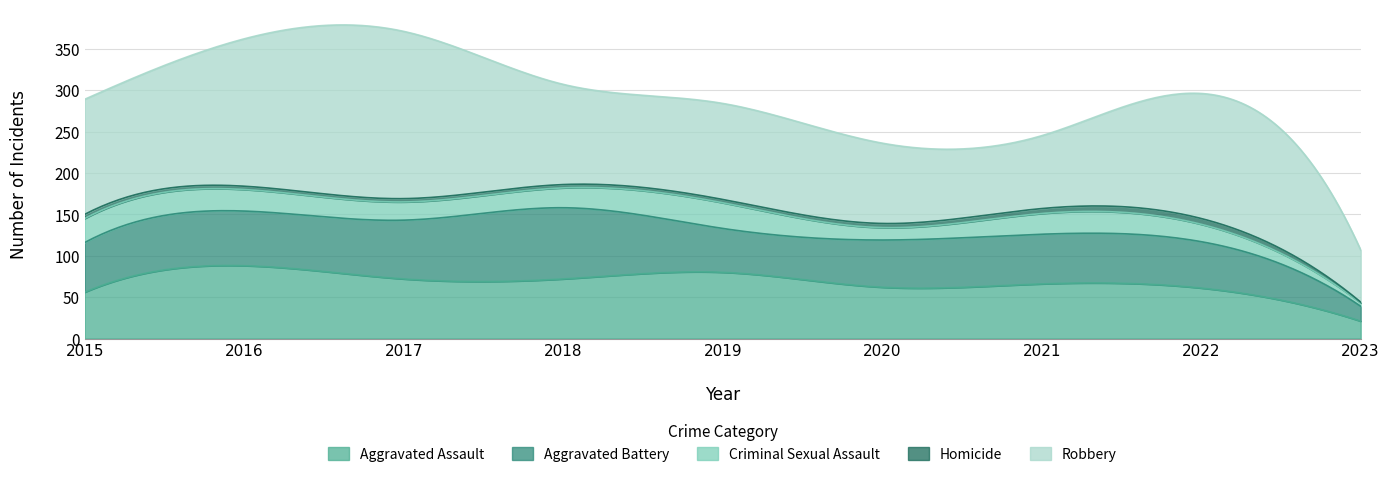

At which label is Robbery closest to 132?

2015